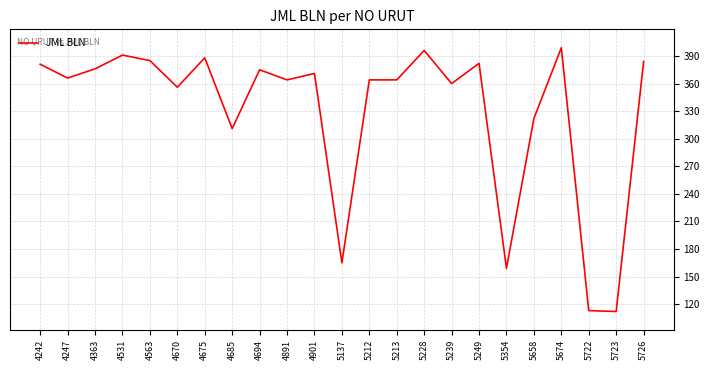

Is it true that the value at 5726 is 384?

True